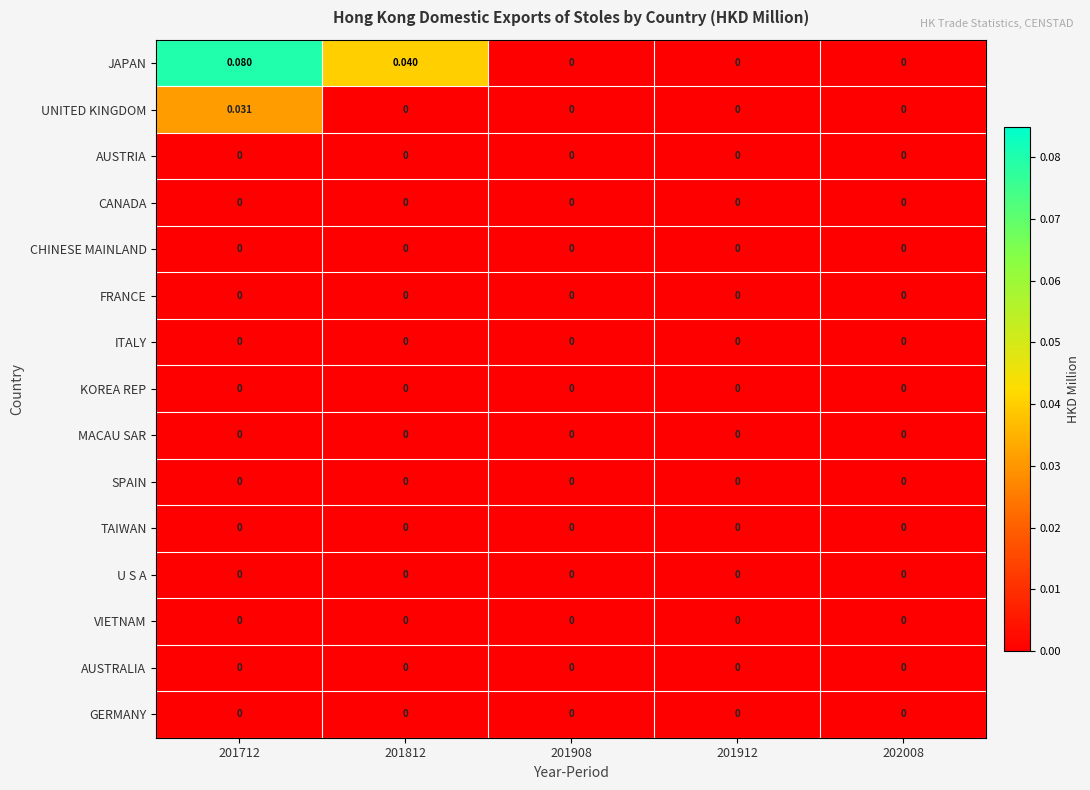

Which series has the largest total across all categories?

JAPAN